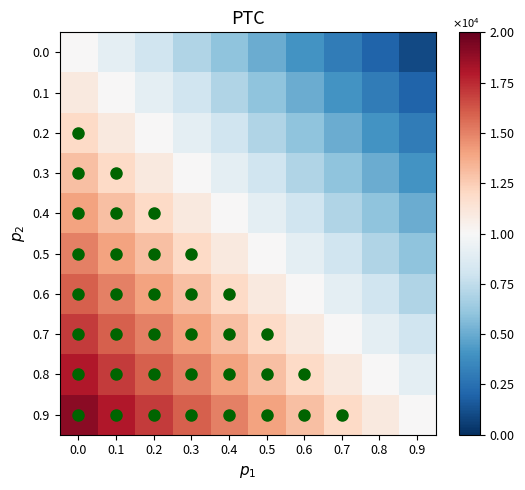

At how many categories does at least one series exceed 2831?

10